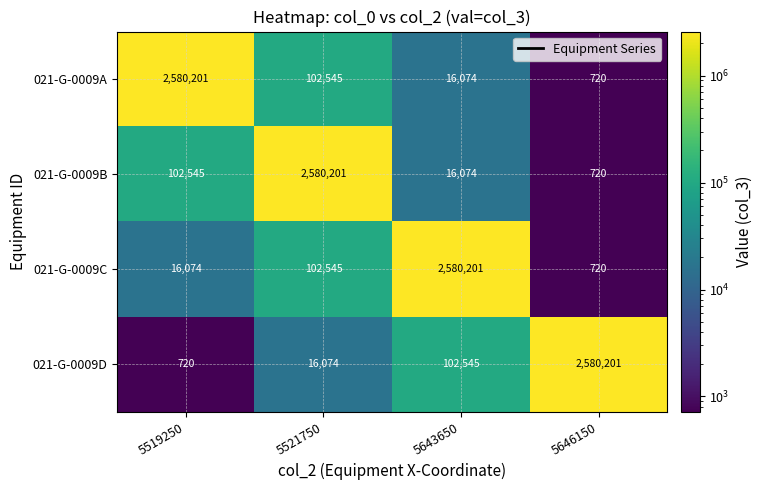

What is the sum of all 021-G-0009C values?

2699540